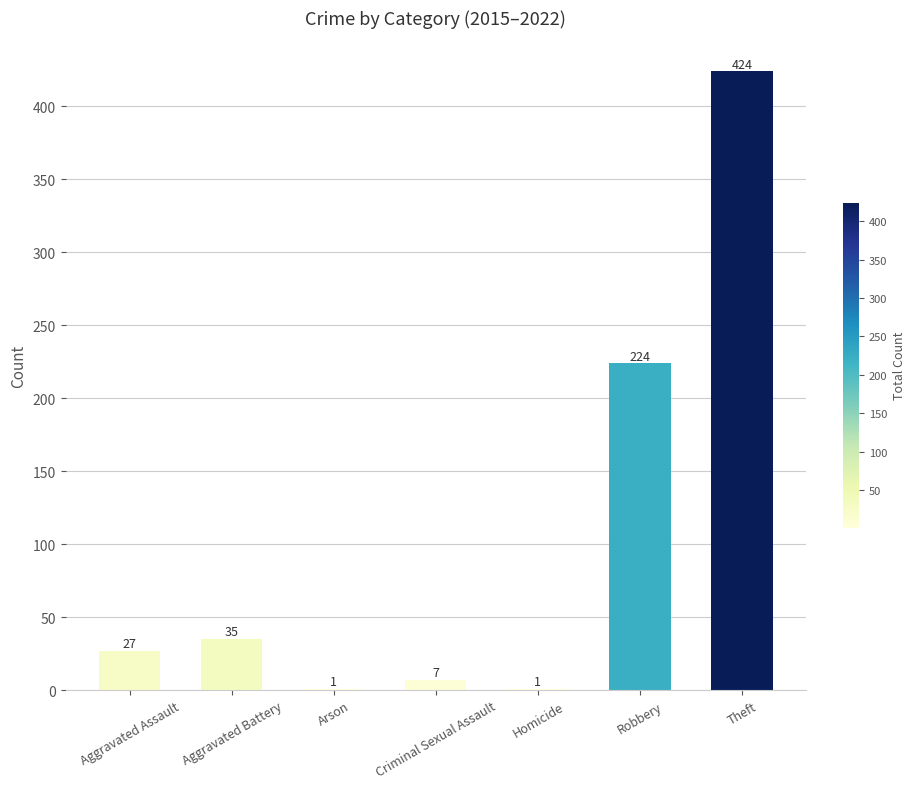

Are the bars horizontal?

No